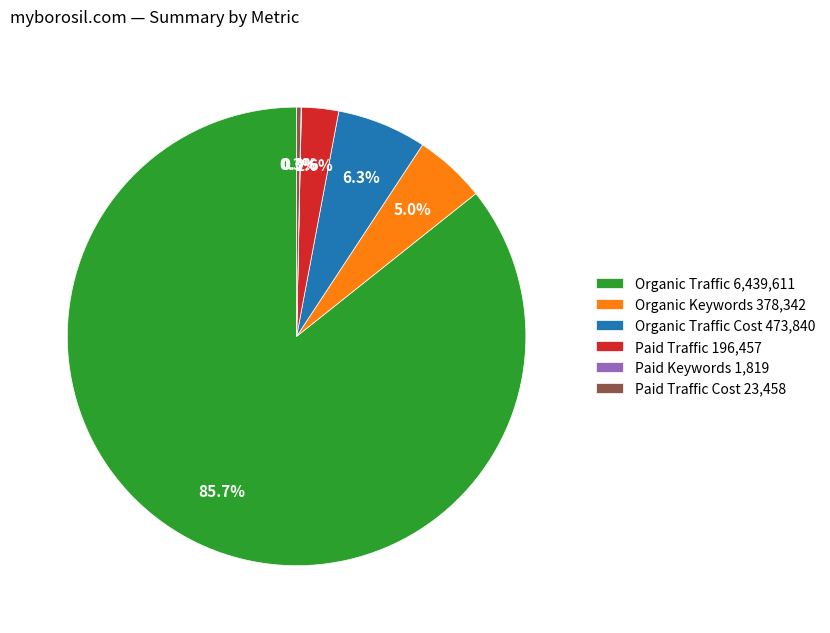

Between Paid Traffic 196,457 and Paid Traffic Cost 23,458, which is larger?

Paid Traffic 196,457